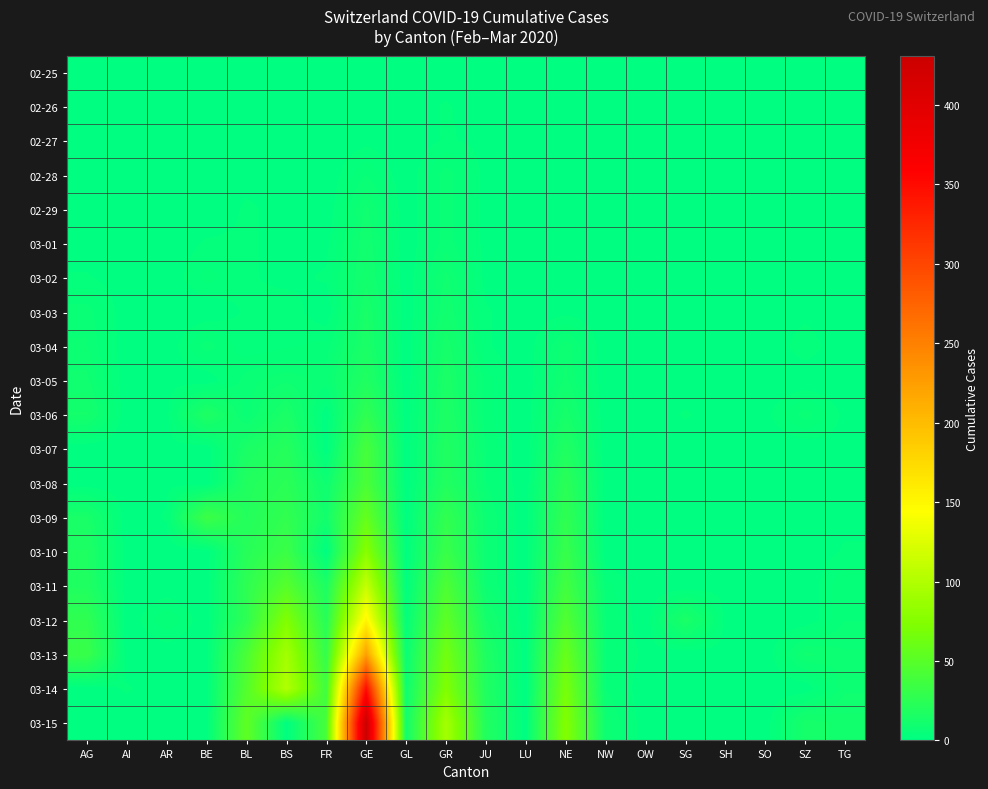

How many categories are shown in the chart?

20